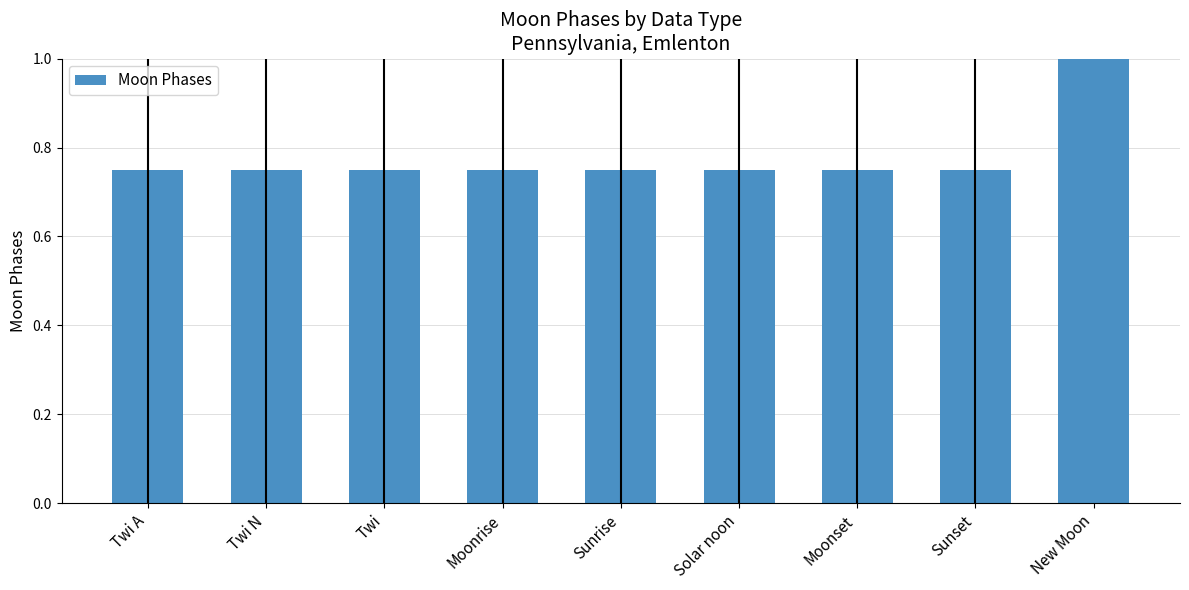

What position from the left is Twi A?

1